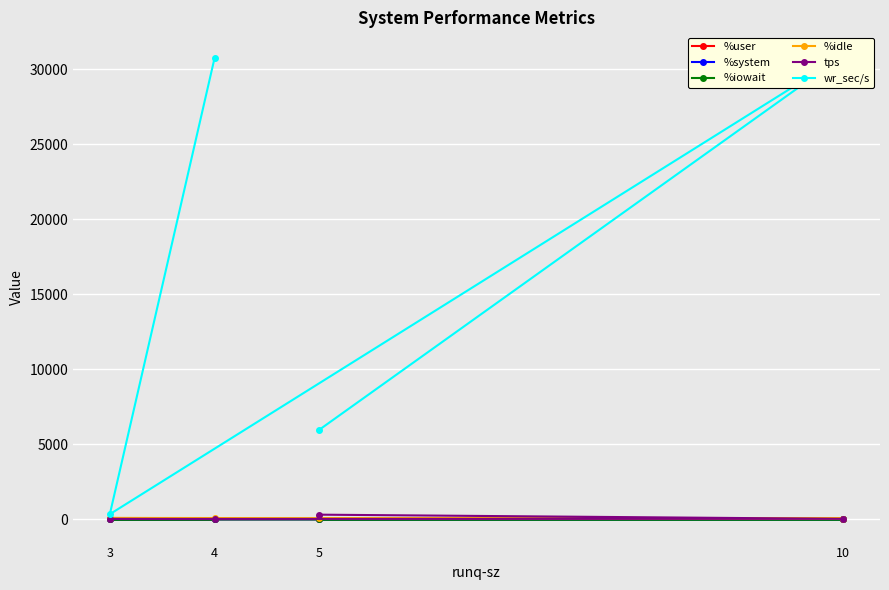

What is the difference between the %user values at 3 and 10?

38.4